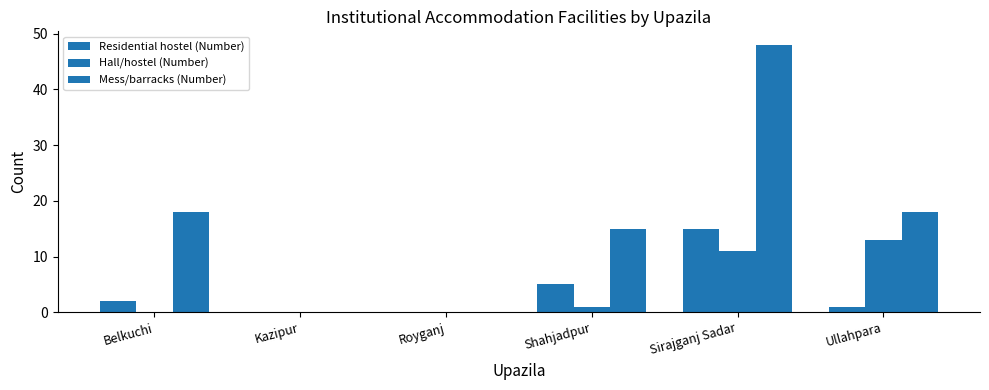

What is the sum of all Hall/hostel (Number) values?

25